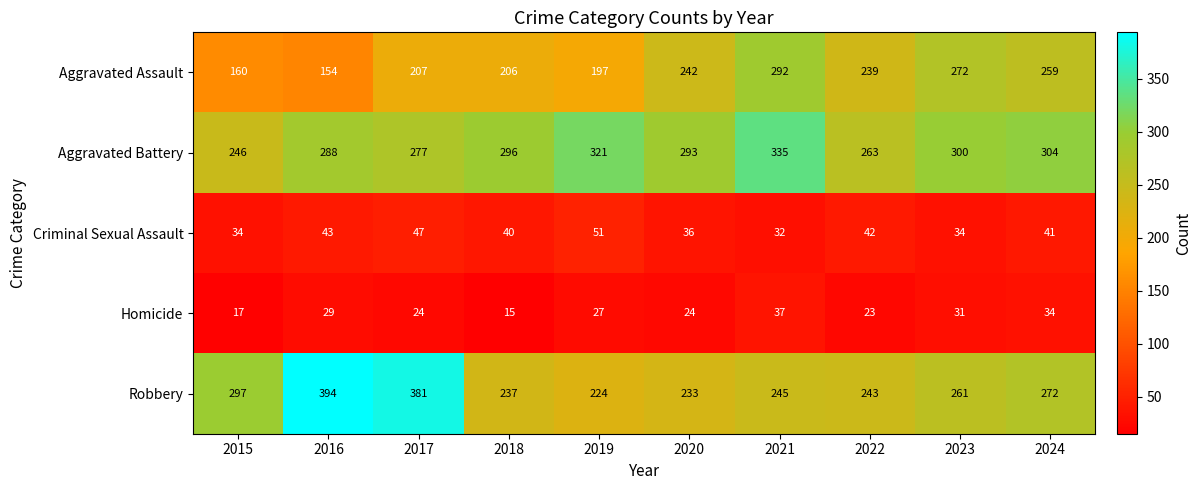

The value of Aggravated Battery at 2022 is 128. True or false?

False